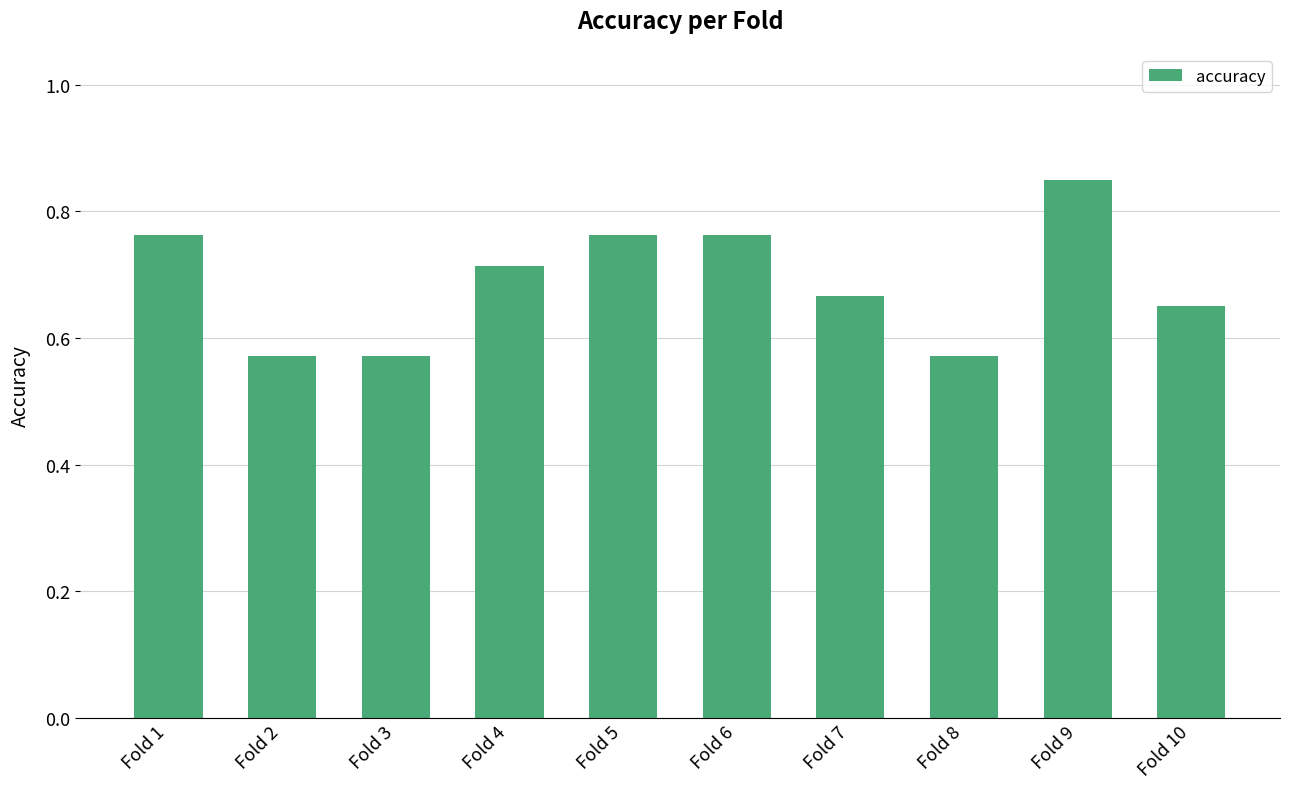

What is the sum of the values at Fold 8 and Fold 4?

1.3